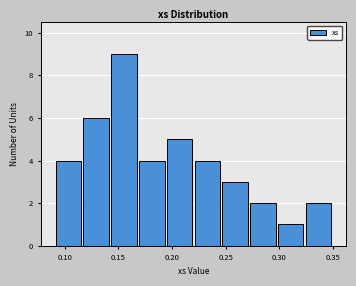

Reading left to right, transcribe this chart: for each bar, give the range it covers on the x-axis and its height. Neither the bar edges nor the heights are printed on the chart, so give them approximately, as read against the axes.

0.090 to 0.115: 4
0.115 to 0.140: 6
0.140 to 0.170: 9
0.170 to 0.195: 4
0.195 to 0.220: 5
0.220 to 0.245: 4
0.245 to 0.270: 3
0.270 to 0.300: 2
0.300 to 0.325: 1
0.325 to 0.350: 2